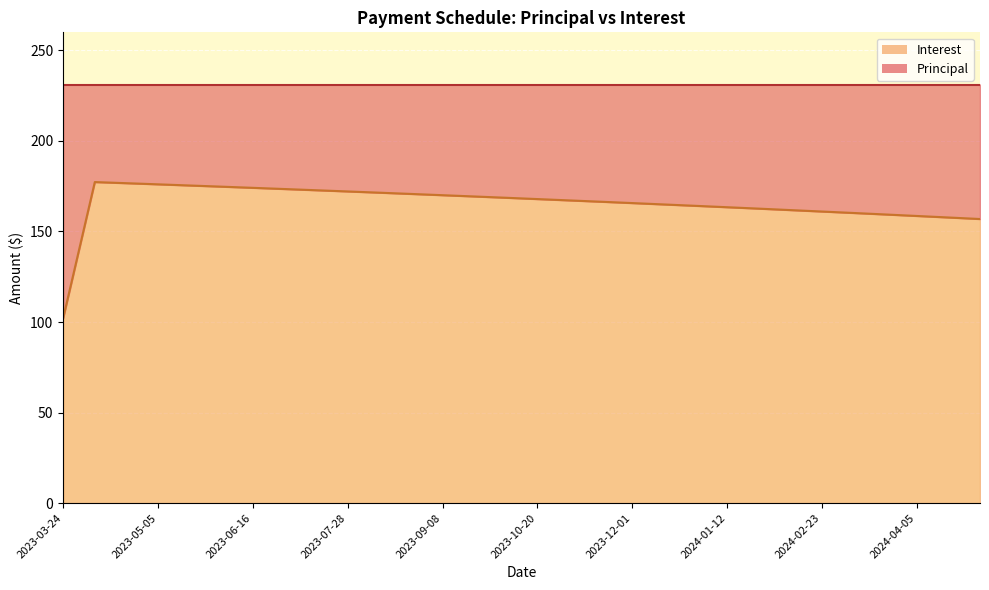

What is the average value?

165.4